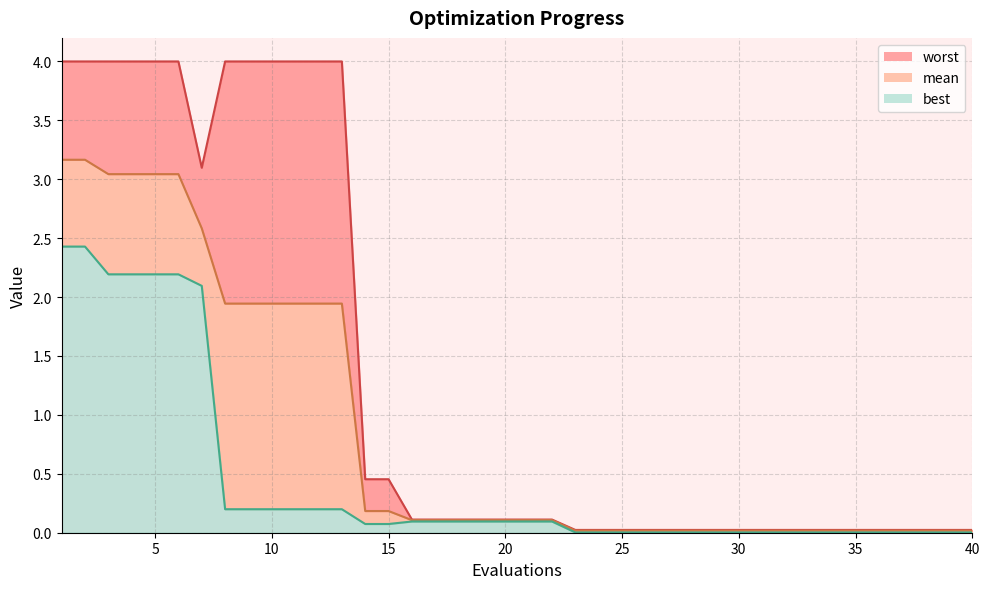

True or false: worst_line and mean_line cross at least once.

False